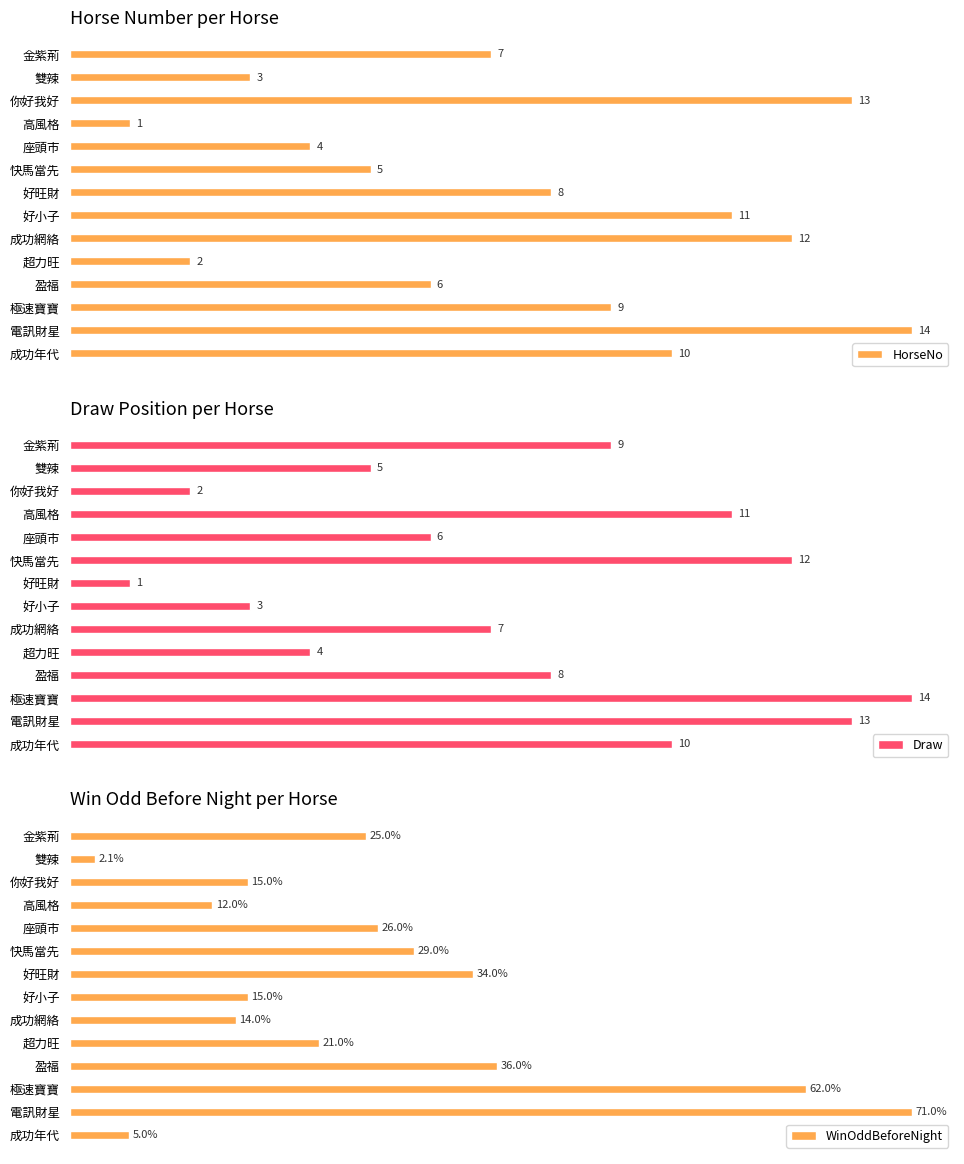

Which category has the lowest value in the HorseNo series?

高風格